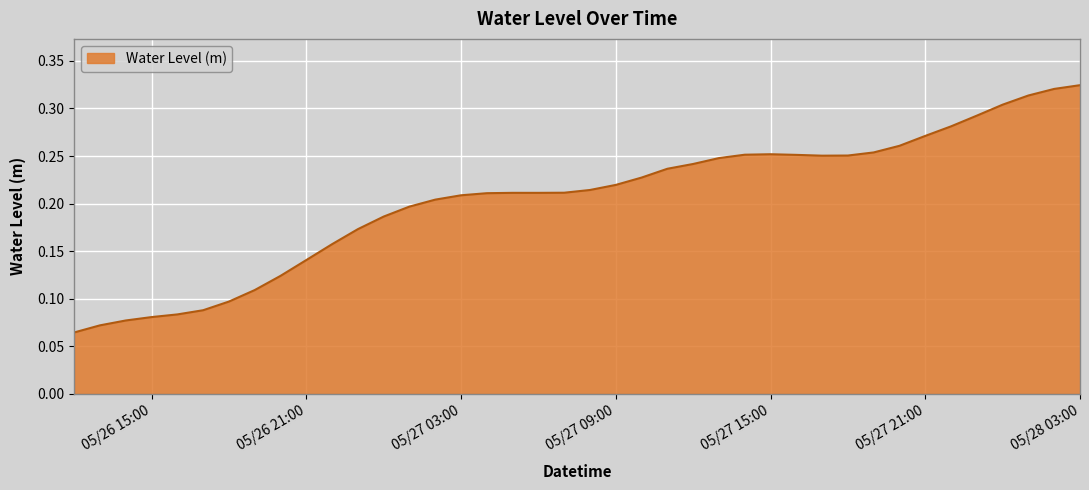

At which category does the data reach its first local peak?

2023-05-27 05:00:00